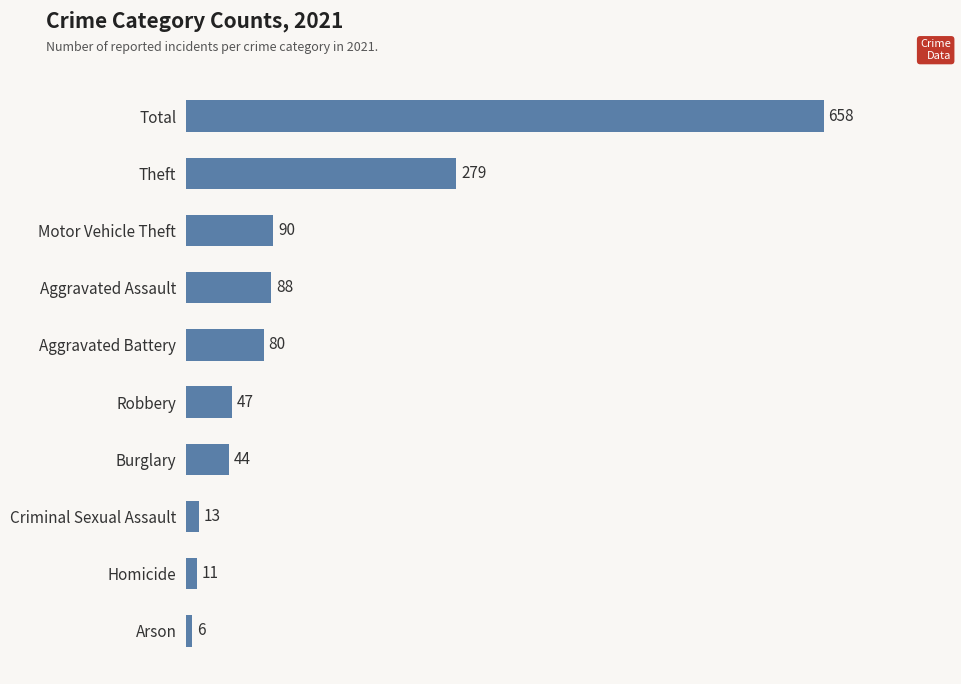

What is the change in value from Homicide to Total?

+647